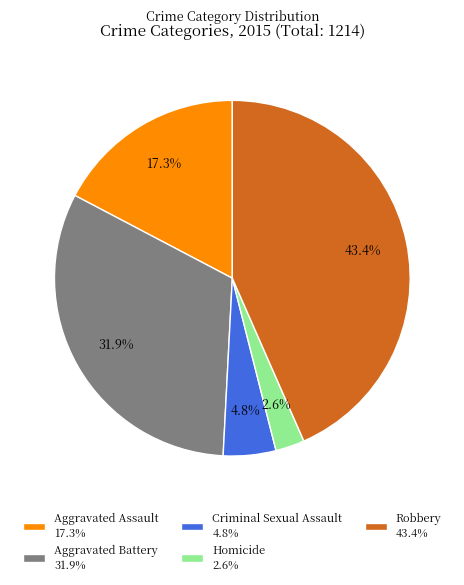

Approximately how many times larger is the value at Aggravated Assault 17.3% compared to Aggravated Battery 31.9%?

0.5